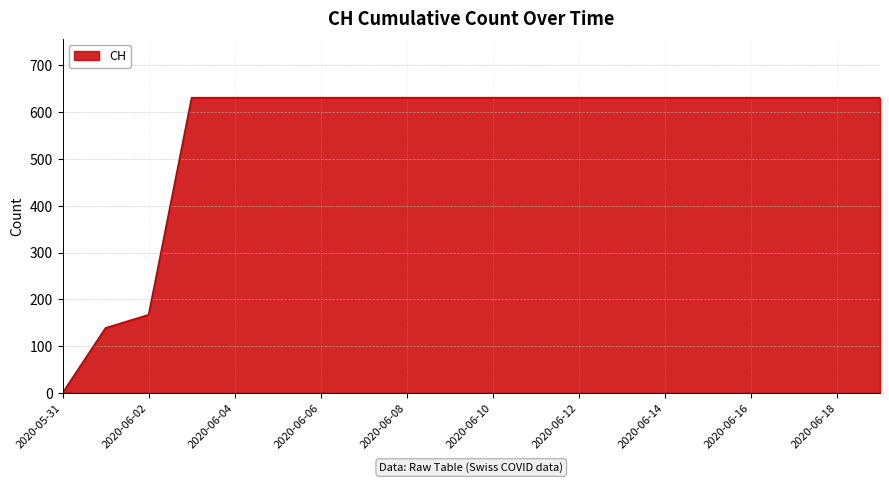

What is the maximum value shown in the chart?

631